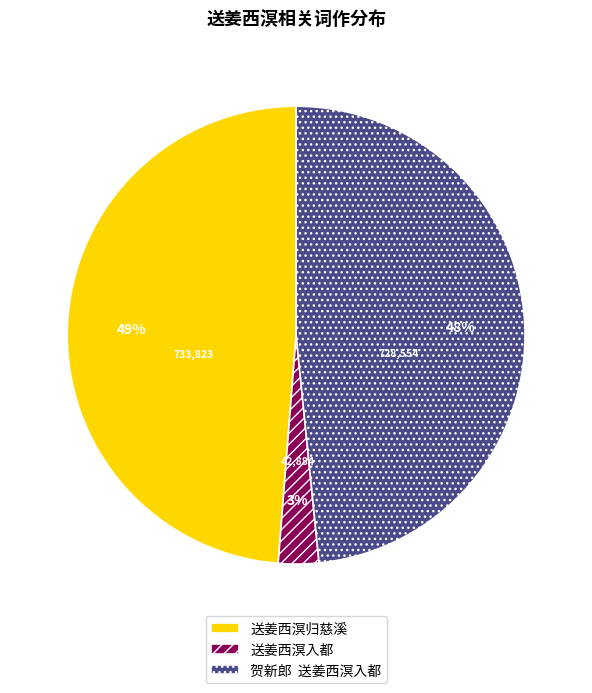

What is the ratio of the value at 贺新郎 送姜西溟入都 to the value at 送姜西溟归慈溪?

1.0